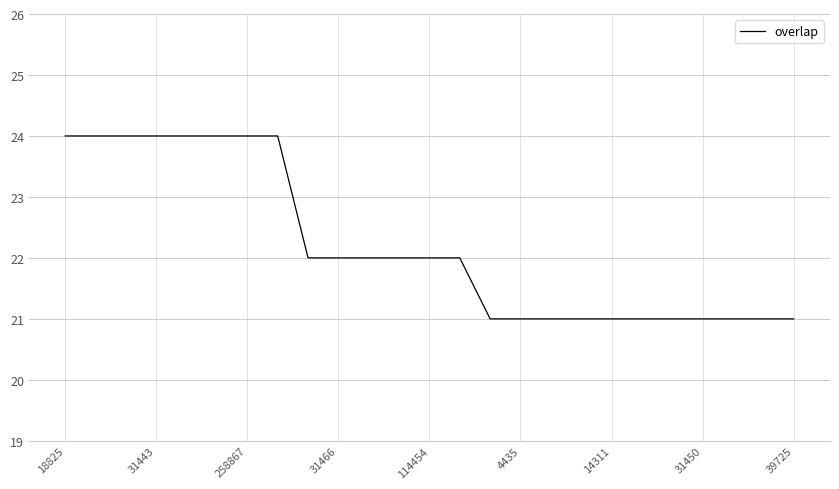

What is the average value?

22